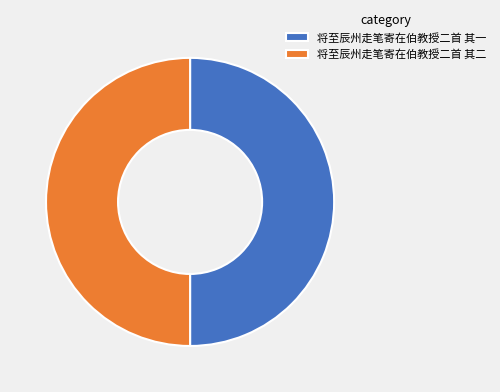

Approximately how many times larger is the value at 将至辰州走笔寄在伯教授二首 其二 compared to 将至辰州走笔寄在伯教授二首 其一?

1.0